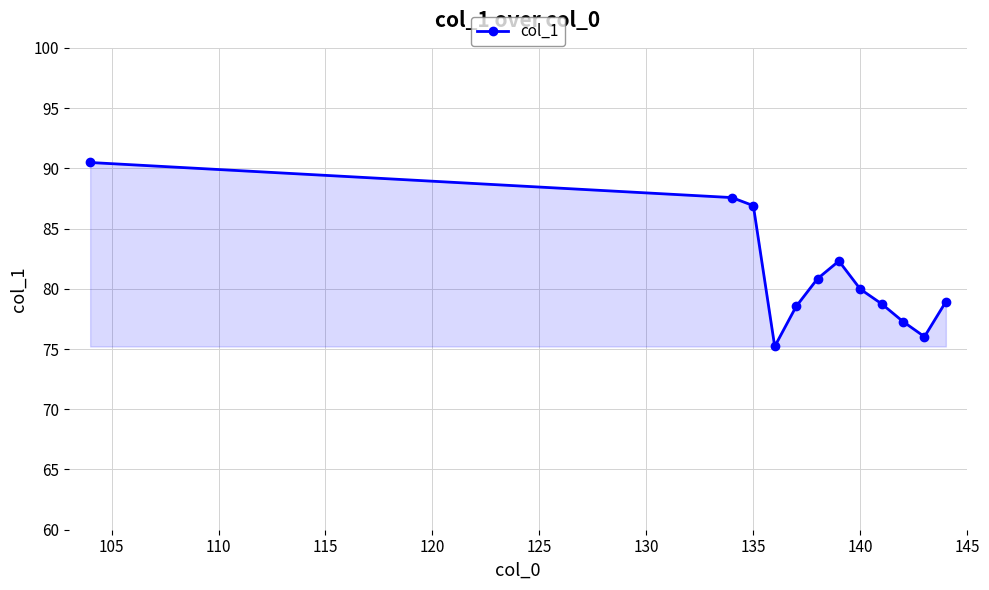

What is the greatest value displayed?

90.5